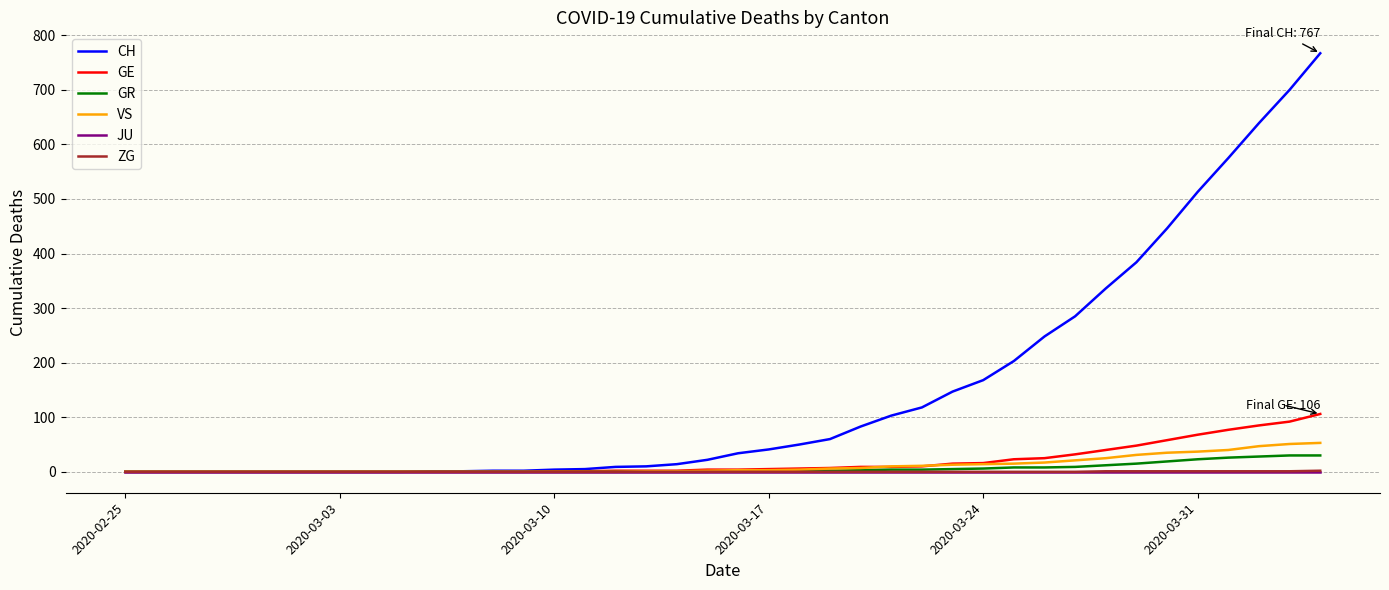

Which series has the widest spread of values?

CH